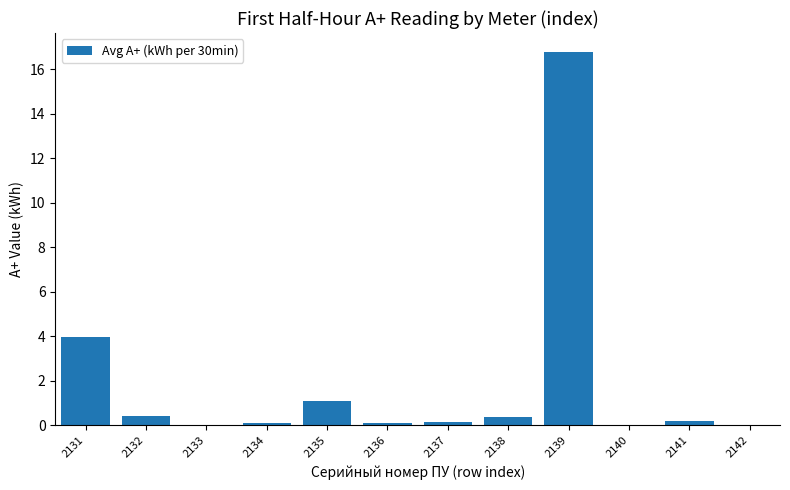

What is the average value?

1.9